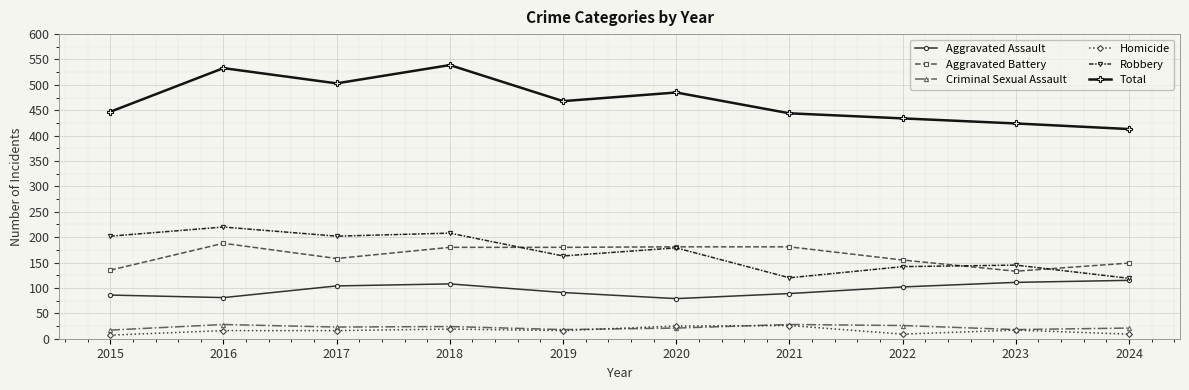

At which label is Robbery closest to 169?

2019